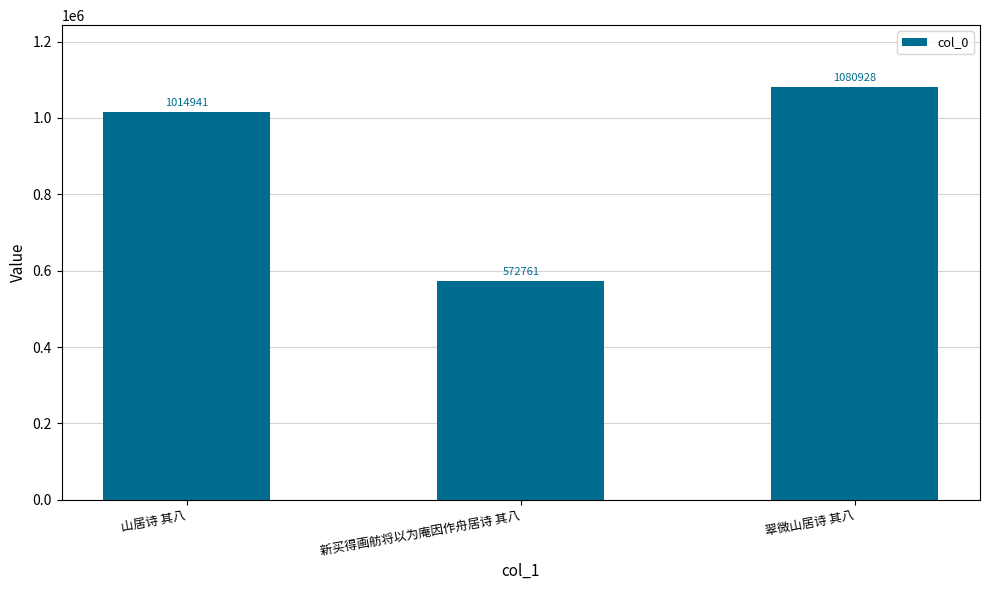

How many bars are there in total?

3